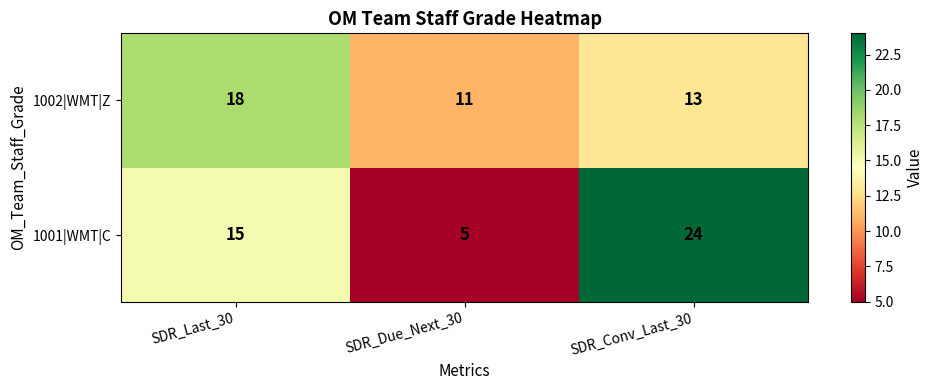

Reading right to left, what are all the values shown in this chart?

1002|WMT|Z: 13	11	18
1001|WMT|C: 24	5	15